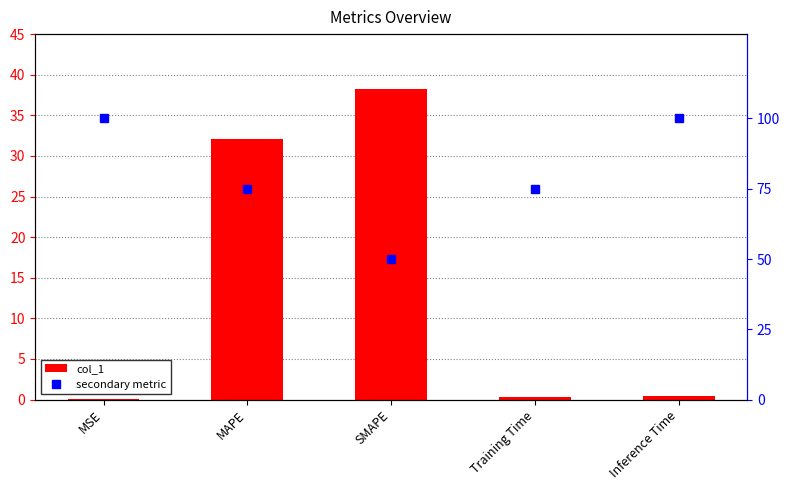

What is the average value of the col_1 series?

14.2